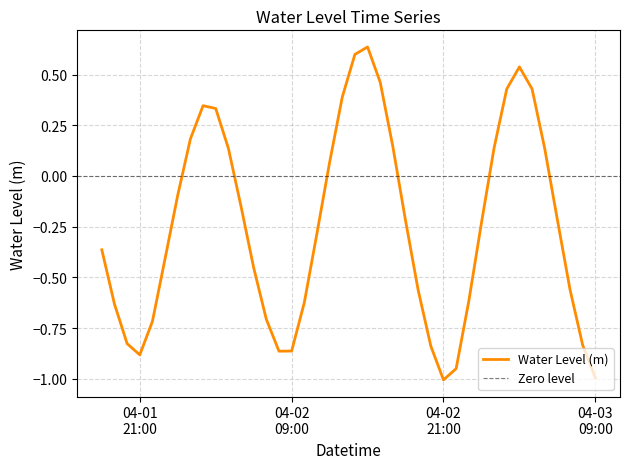

List the labels in order of value, largest first.

2023-04-02 15:00:00, 2023-04-02 14:00:00, 2023-04-03 03:00:00, 2023-04-02 16:00:00, 2023-04-03 04:00:00, 2023-04-03 02:00:00, 2023-04-02 13:00:00, 2023-04-02 02:00:00, 2023-04-02 03:00:00, 2023-04-02 01:00:00, 2023-04-02 17:00:00, 2023-04-03 01:00:00, 2023-04-02 04:00:00, 2023-04-03 05:00:00, 2023-04-02 12:00:00, 2023-04-02 00:00:00, 2023-04-02 05:00:00, 2023-04-03 06:00:00, 2023-04-02 18:00:00, 2023-04-03 00:00:00, 2023-04-02 11:00:00, 2023-04-01 18:00:00, 2023-04-01 23:00:00, 2023-04-02 06:00:00, 2023-04-03 07:00:00, 2023-04-02 19:00:00, 2023-04-02 23:00:00, 2023-04-02 10:00:00, 2023-04-01 19:00:00, 2023-04-02 07:00:00, 2023-04-01 22:00:00, 2023-04-01 20:00:00, 2023-04-03 08:00:00, 2023-04-02 20:00:00, 2023-04-02 09:00:00, 2023-04-02 08:00:00, 2023-04-01 21:00:00, 2023-04-02 22:00:00, 2023-04-03 09:00:00, 2023-04-02 21:00:00